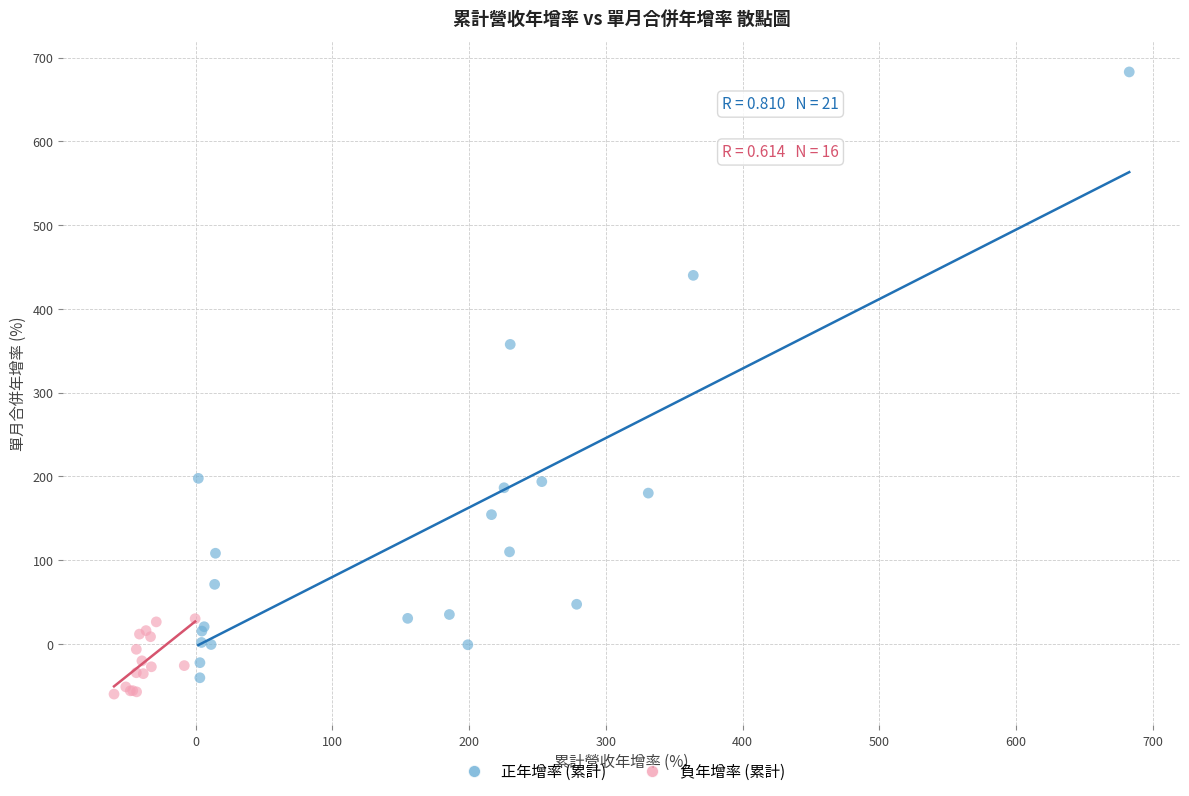

Which series reaches the maximum Y coordinate?

正年增率 (累計)